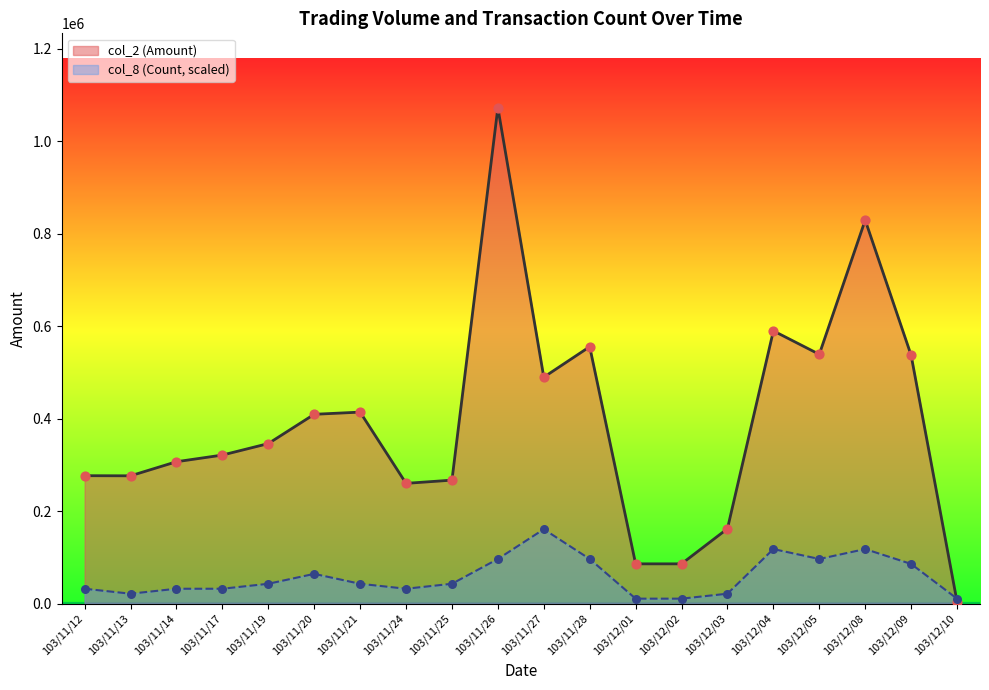

Which series reaches the maximum Y coordinate?

col_2 (Amount)